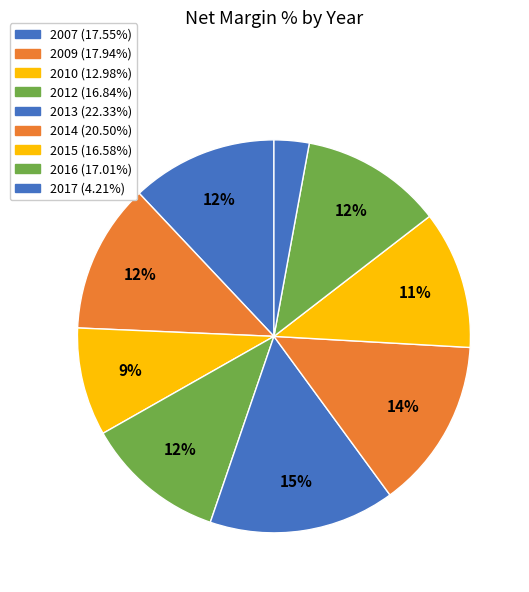

Is there a majority slice in this chart?

No